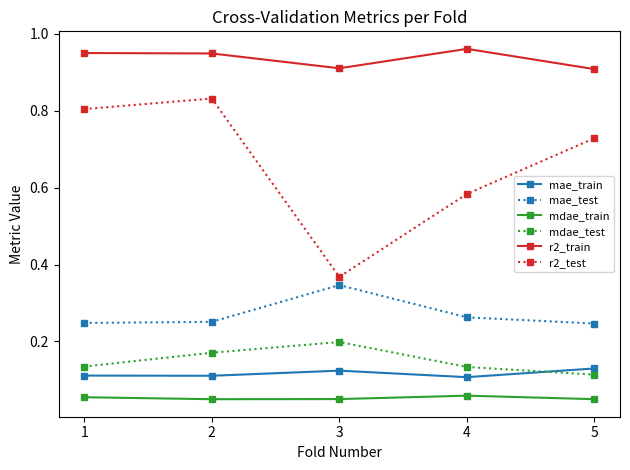

At which label is mdae_test closest to 0?

5